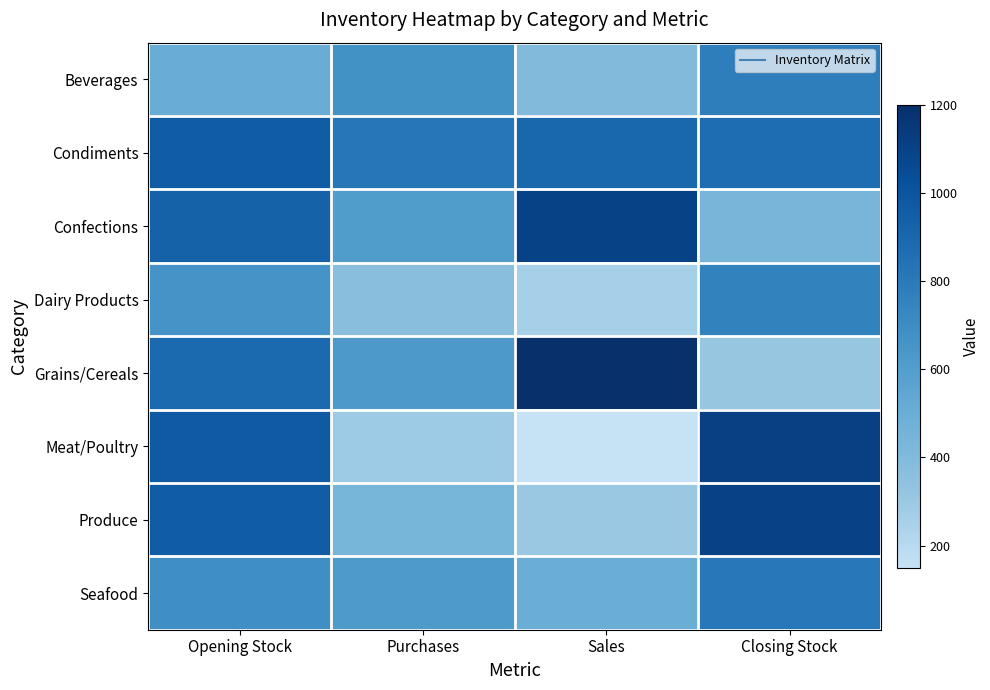

Reading left to right, list all the values displayed in this chart.

Beverages: Opening Stock=506	Purchases=671	Sales=400	Closing Stock=777
Condiments: Opening Stock=957	Purchases=813	Sales=900	Closing Stock=870
Confections: Opening Stock=927	Purchases=612	Sales=1100	Closing Stock=439
Dairy Products: Opening Stock=655	Purchases=364	Sales=260	Closing Stock=759
Grains/Cereals: Opening Stock=885	Purchases=626	Sales=1200	Closing Stock=311
Meat/Poultry: Opening Stock=971	Purchases=292	Sales=150	Closing Stock=1113
Produce: Opening Stock=958	Purchases=444	Sales=300	Closing Stock=1102
Seafood: Opening Stock=691	Purchases=619	Sales=500	Closing Stock=810